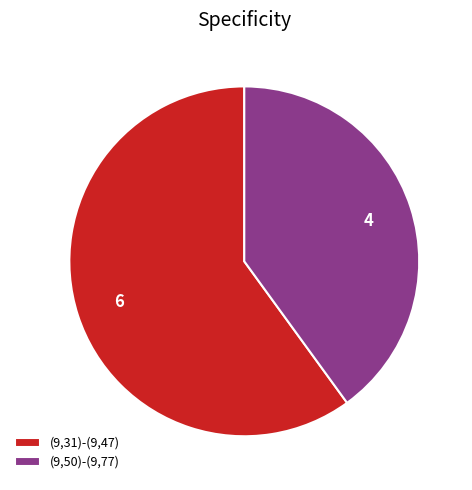

Which has a higher value, (9,31)-(9,47) or (9,50)-(9,77)?

(9,31)-(9,47)